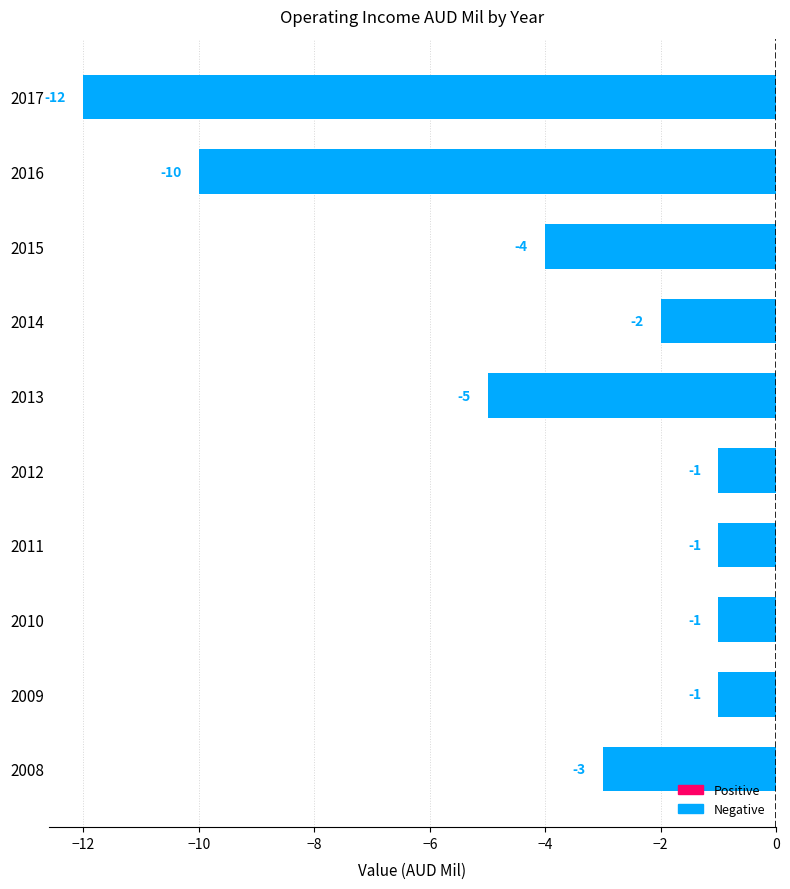

Reading top to bottom, what are all the values shown in this chart?

2017=-12	2016=-10	2015=-4	2014=-2	2013=-5	2012=-1	2011=-1	2010=-1	2009=-1	2008=-3